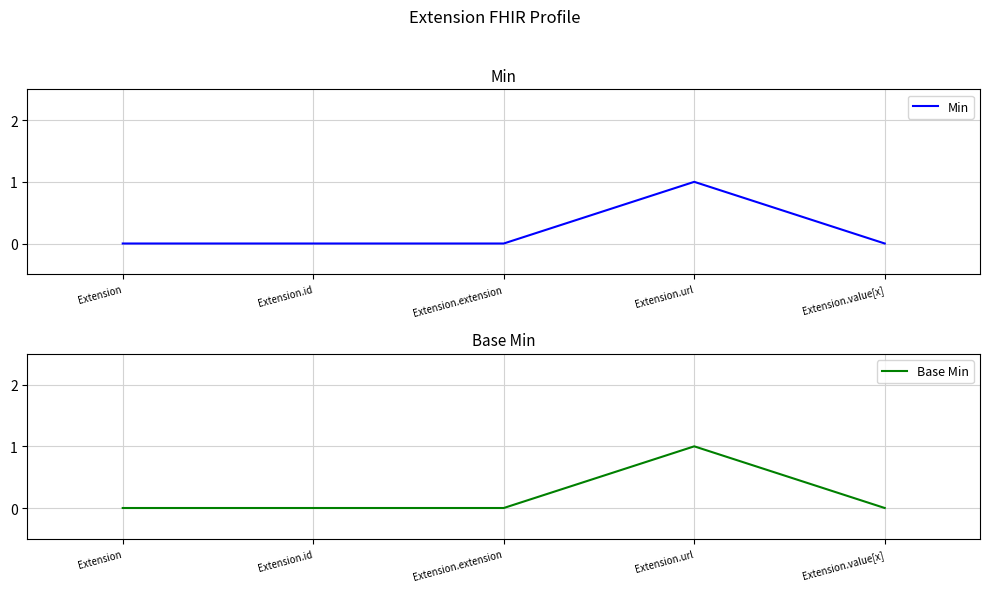

Between Extension.id and Extension.value[x], which series saw the biggest shift?

Min